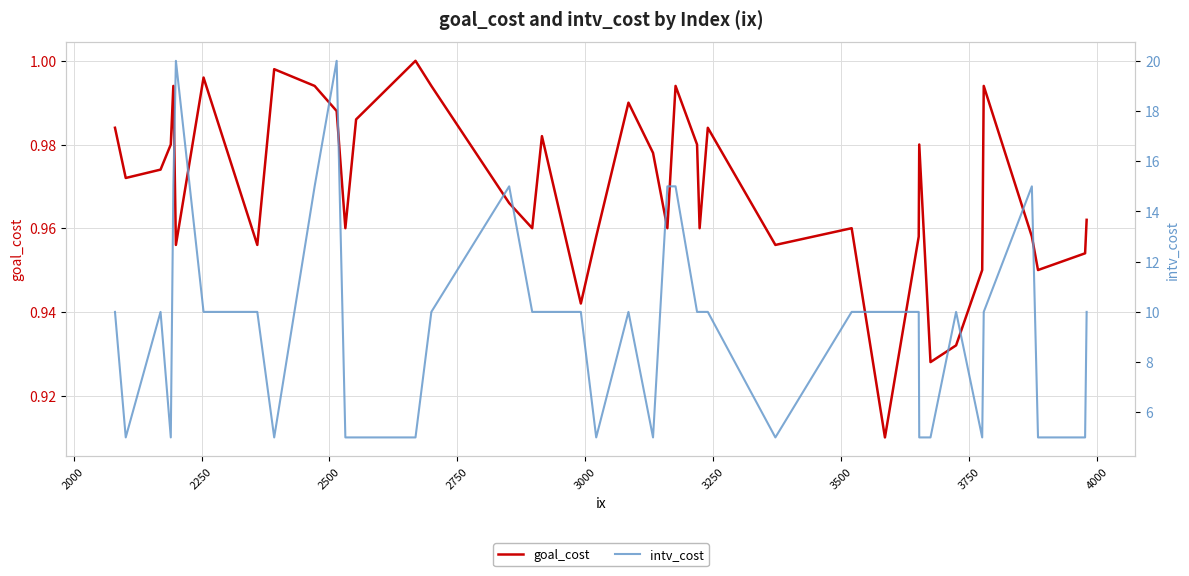

True or false: goal_cost has a value of 1.6 at 17.

False